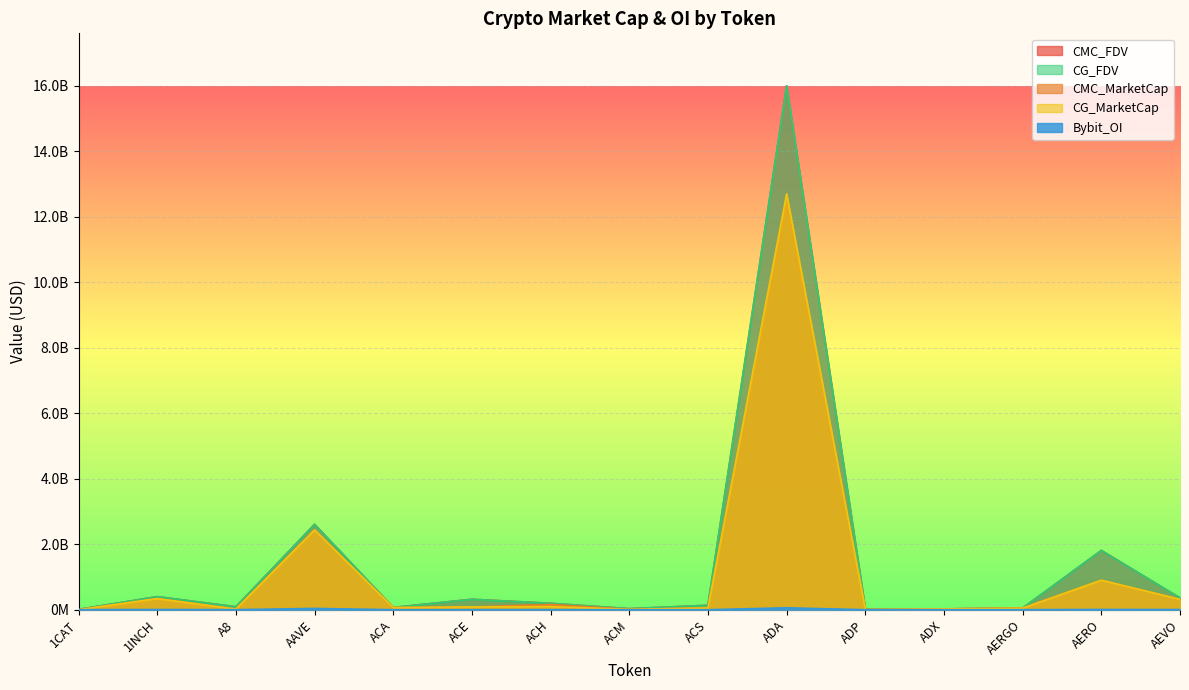

What is the approximate value of CG_FDV at 1CAT?

10423873.0